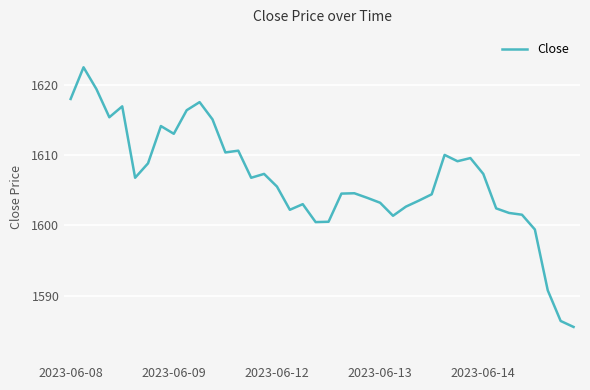

What is the difference between the maximum and minimum values?

36.9